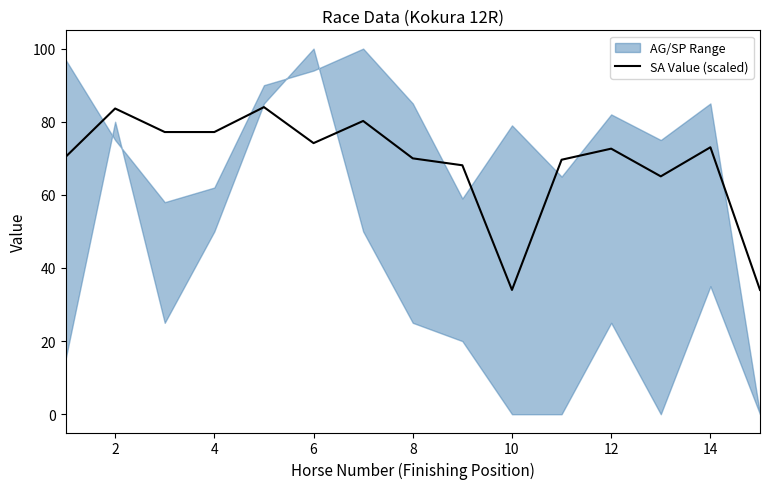

Is it true that SA Value (scaled) equals 55.7 at 10?

False